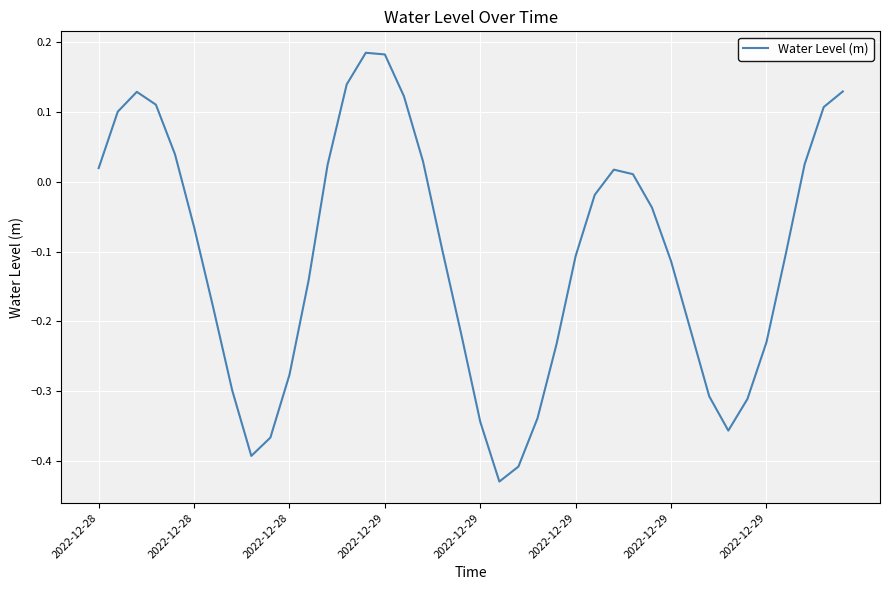

What is the difference between the maximum and minimum values?

0.6